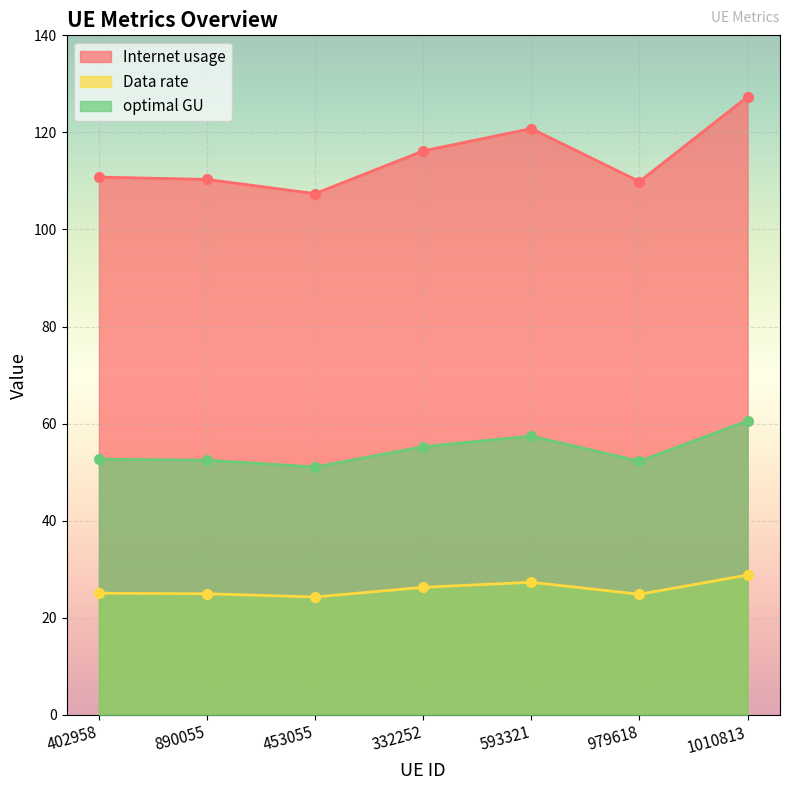

What is the minimum value shown in the chart?

24.3